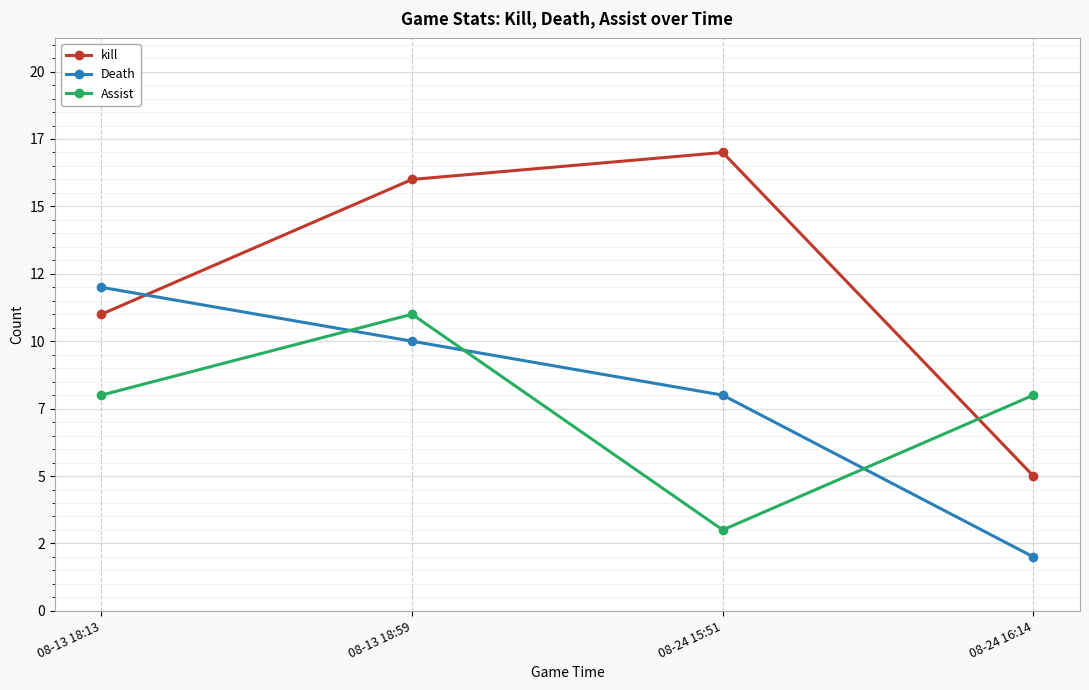

What is the maximum value for Death?

12